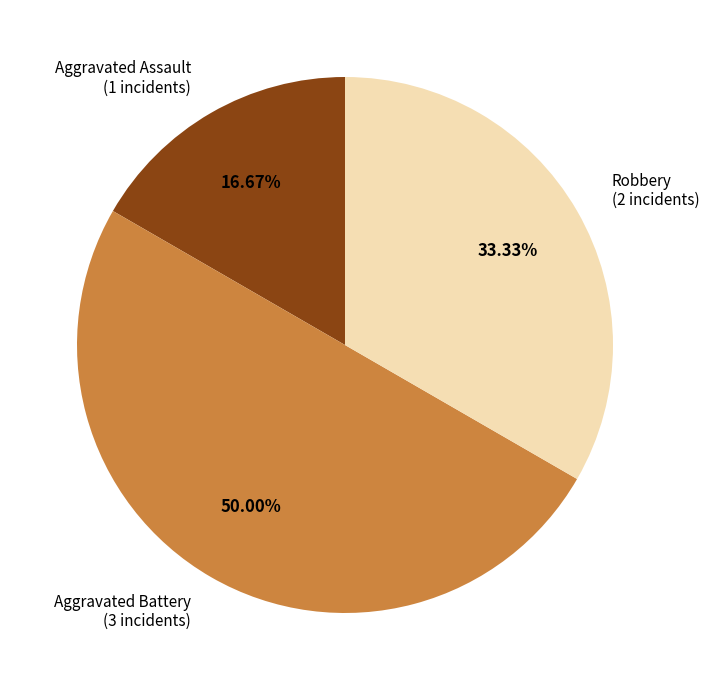

True or false: Aggravated Battery accounts for 37% of the total.

False